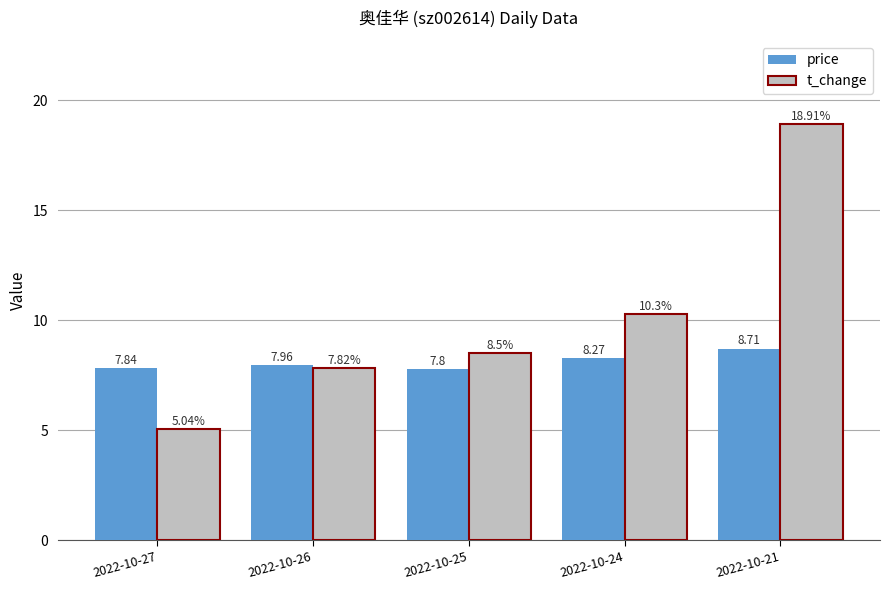

Which category has the highest value across all series?

2022-10-21